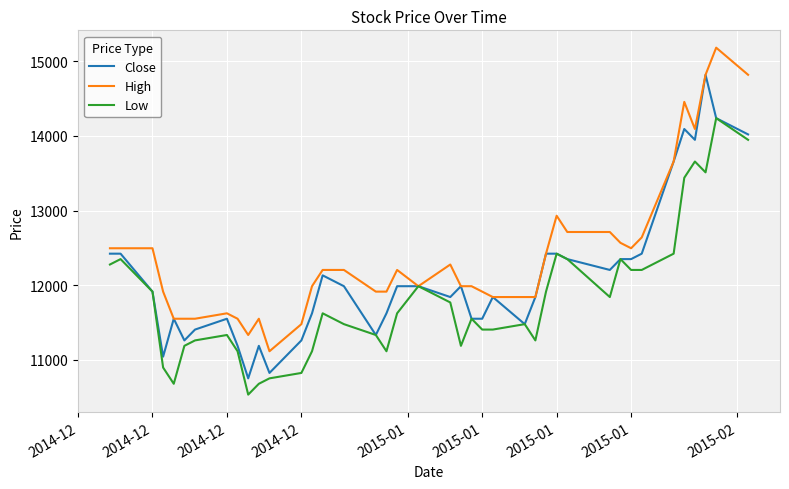

Does the chart have visible grid lines?

Yes